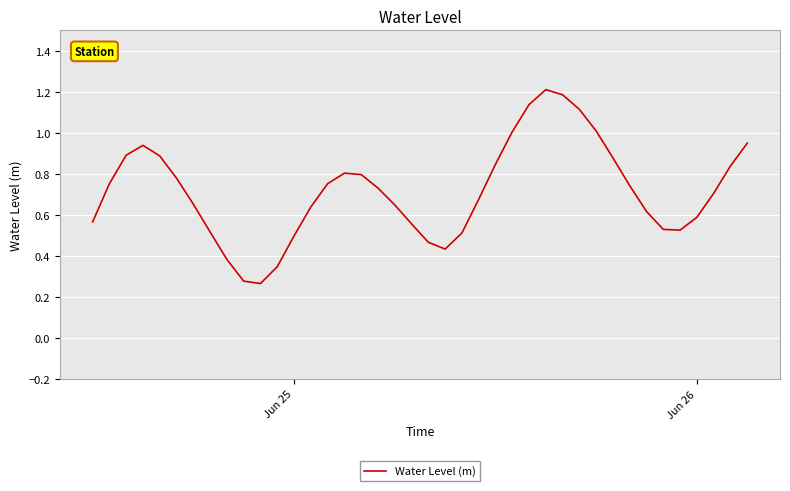

What is the greatest value displayed?

1.2